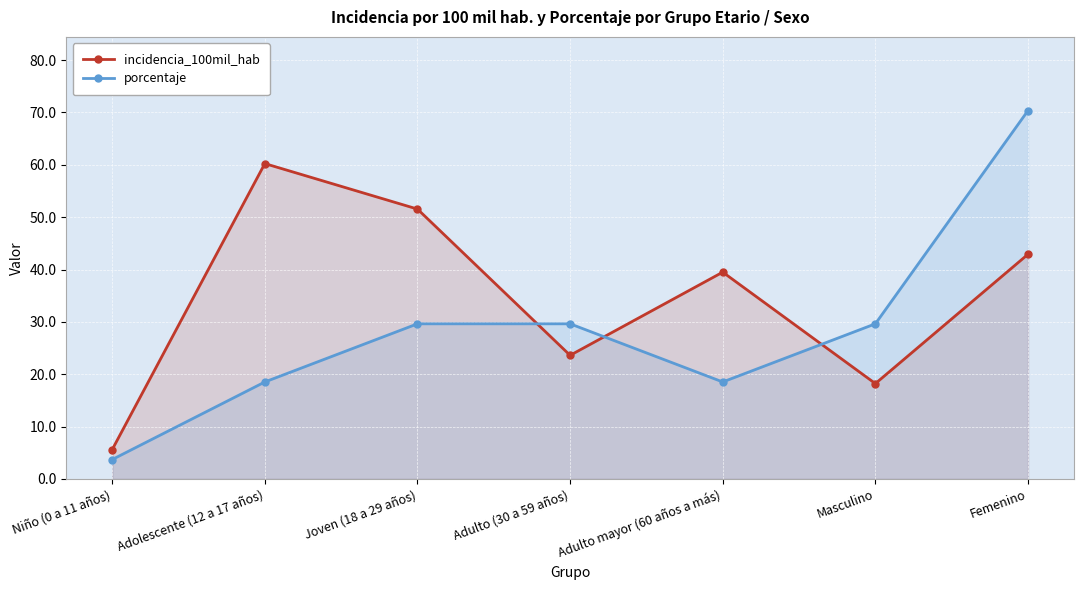

The porcentaje series shows 12.8 at Joven (18 a 29 años). True or false?

False